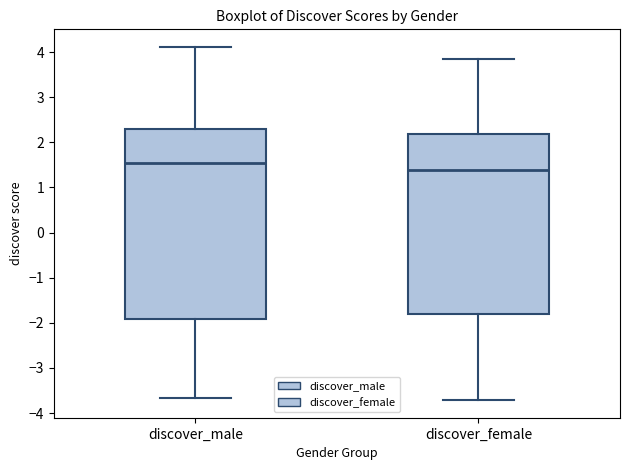

Which box is the tallest, from its lower edge to its upper edge?

discover_male